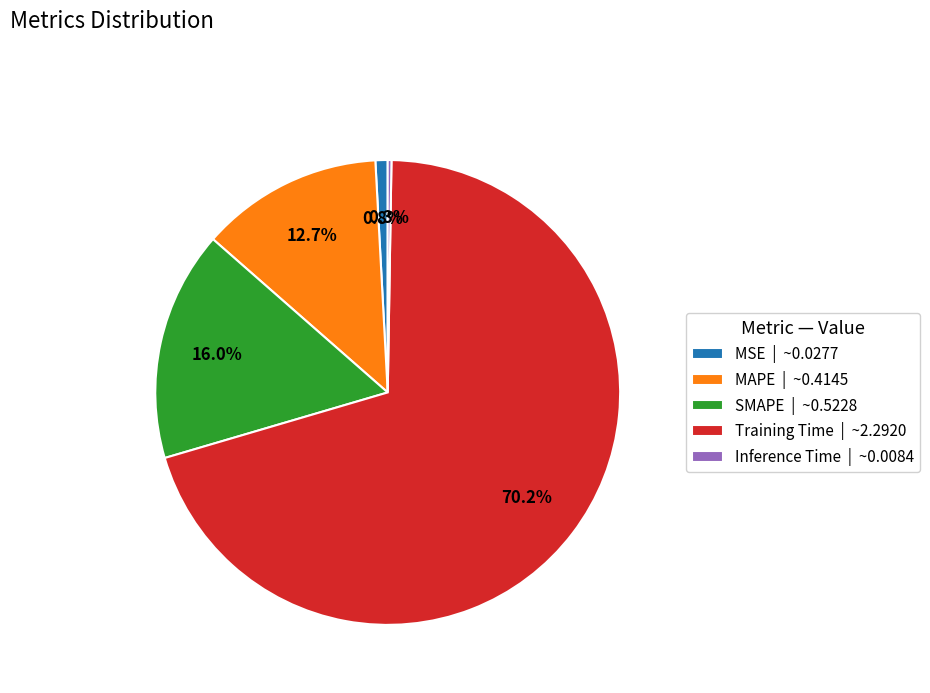

Which has a higher value, MAPE | ~0.4145 or Training Time | ~2.2920?

Training Time | ~2.2920